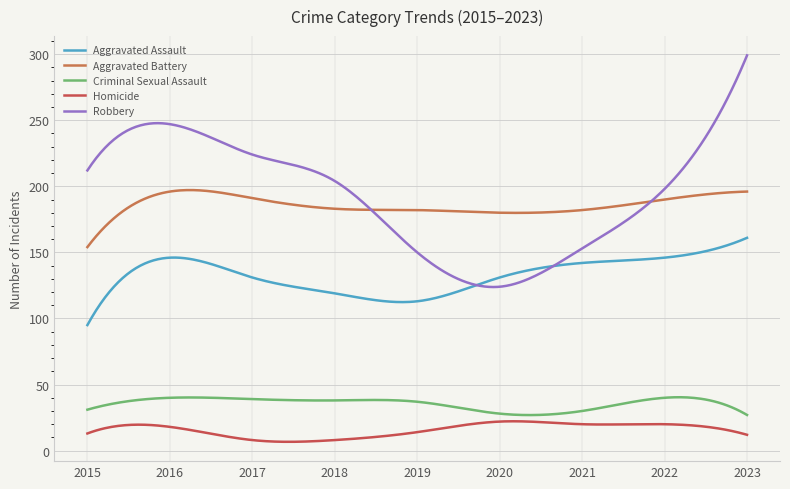

Count the number of data series in this chart.

5